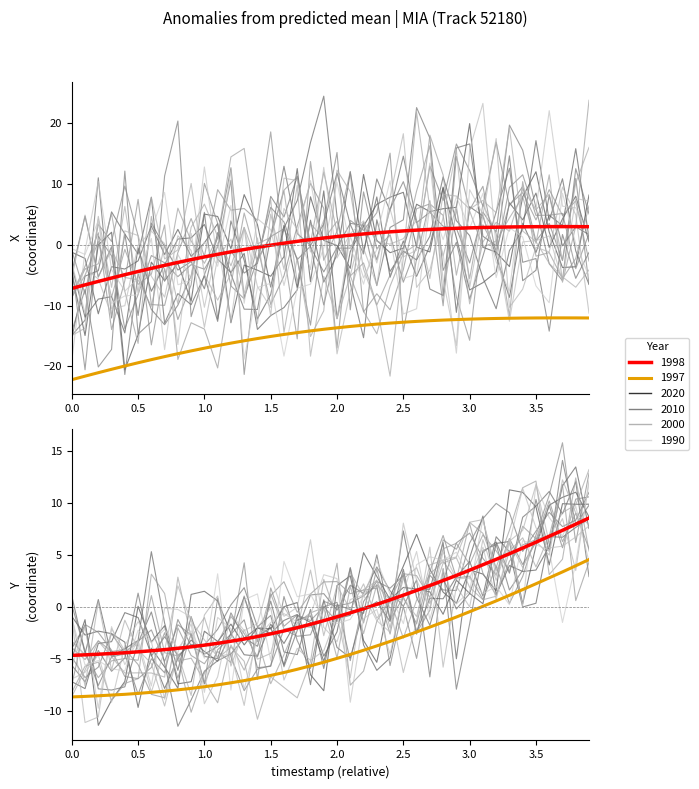

Reading right to left, what are all the values shown in this chart?

X: -12.0	-12.0	-12.0	-12.0	-12.0	-12.1	-12.1	-12.1	-12.2	-12.2	-12.3	-12.4	-12.5	-12.6	-12.7	-12.9	-13.0	-13.2	-13.4	-13.7	-13.9	-14.2	-14.4	-14.7	-15.1	-15.4	-15.8	-16.2	-16.6	-17.0	-17.4	-17.9	-18.4	-18.9	-19.4	-19.9	-20.5	-21.0	-21.6	-22.2
Y: 4.6	4.0	3.4	2.8	2.2	1.7	1.1	0.6	0.1	-0.5	-1.0	-1.5	-1.9	-2.4	-2.9	-3.3	-3.7	-4.2	-4.6	-4.9	-5.3	-5.7	-6.0	-6.3	-6.6	-6.8	-7.1	-7.3	-7.5	-7.7	-7.8	-8.0	-8.1	-8.2	-8.3	-8.4	-8.5	-8.5	-8.6	-8.7